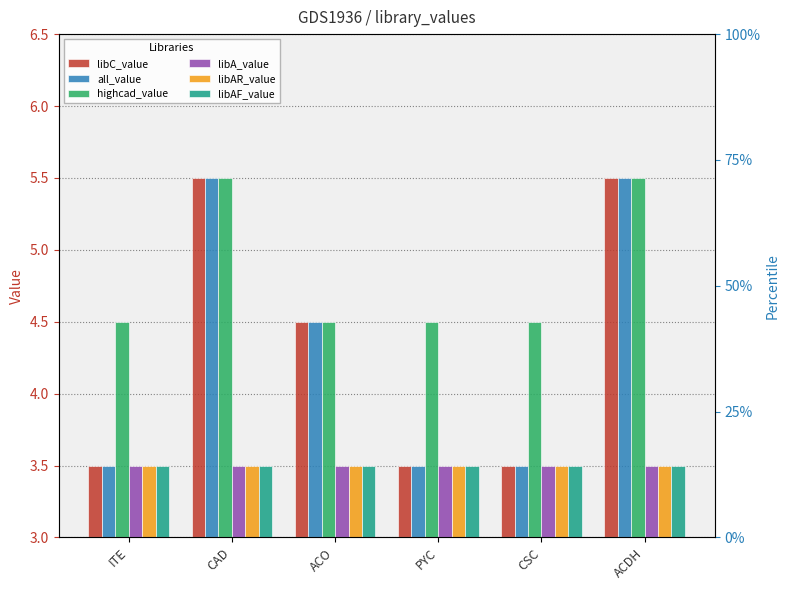

The highcad_value series shows 7.7 at ACDH. True or false?

False